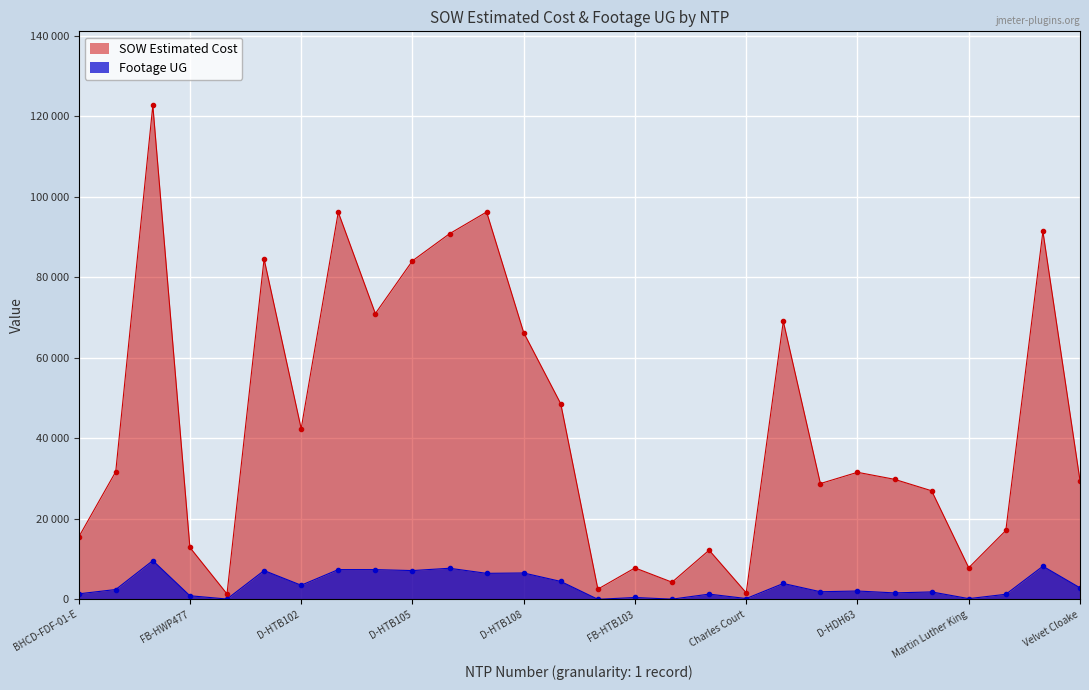

What are all the series names shown in the legend?

SOW Estimated Cost, Footage UG